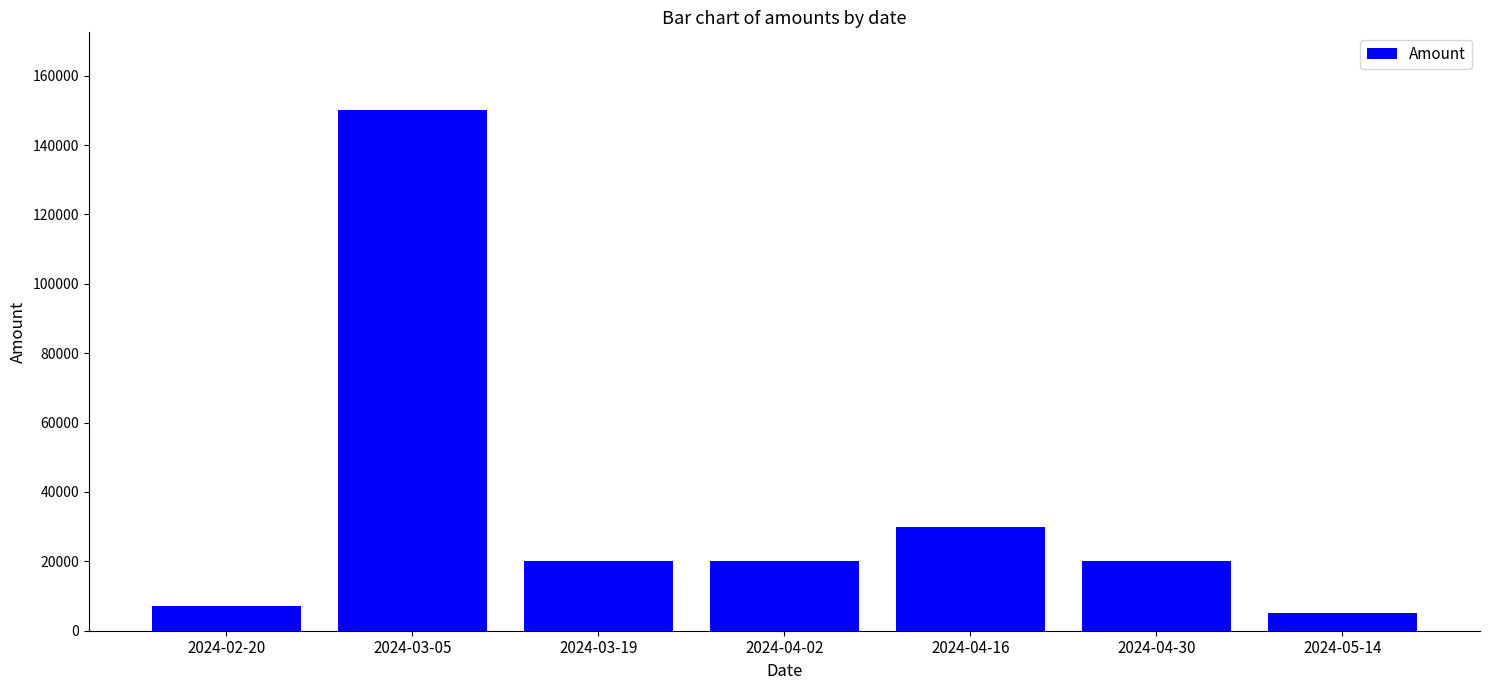

What position from the right is 2024-03-05?

6